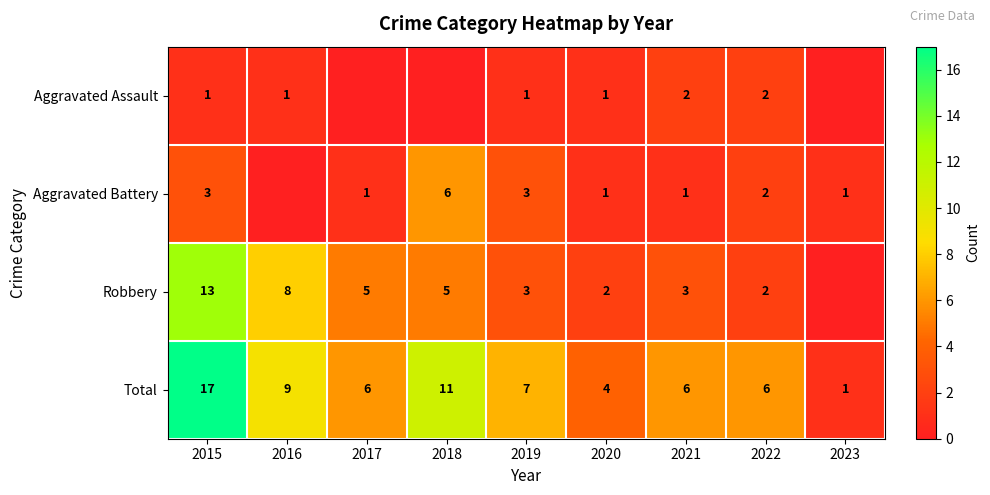

What is the sum of the Aggravated Battery values at 2019 and 2022?

5